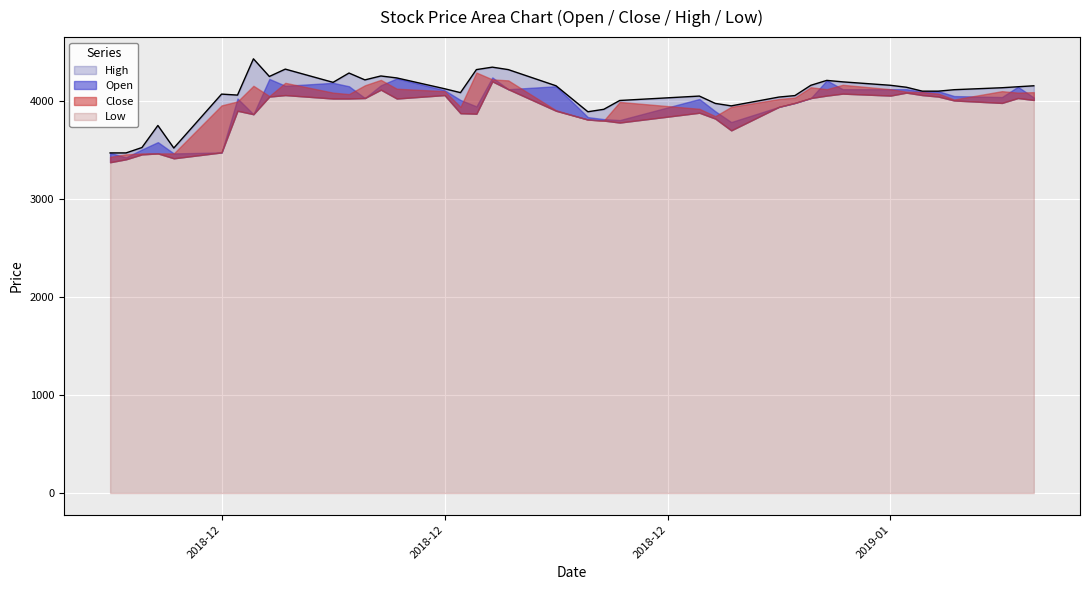

What is the sum of all Close values?

159395